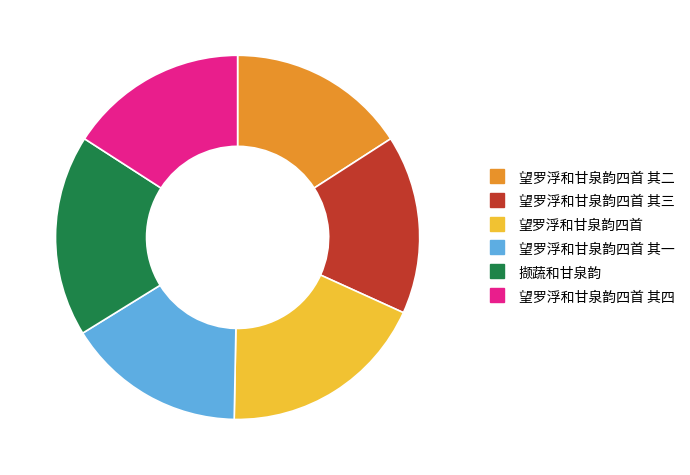

Does any single category account for the majority?

No